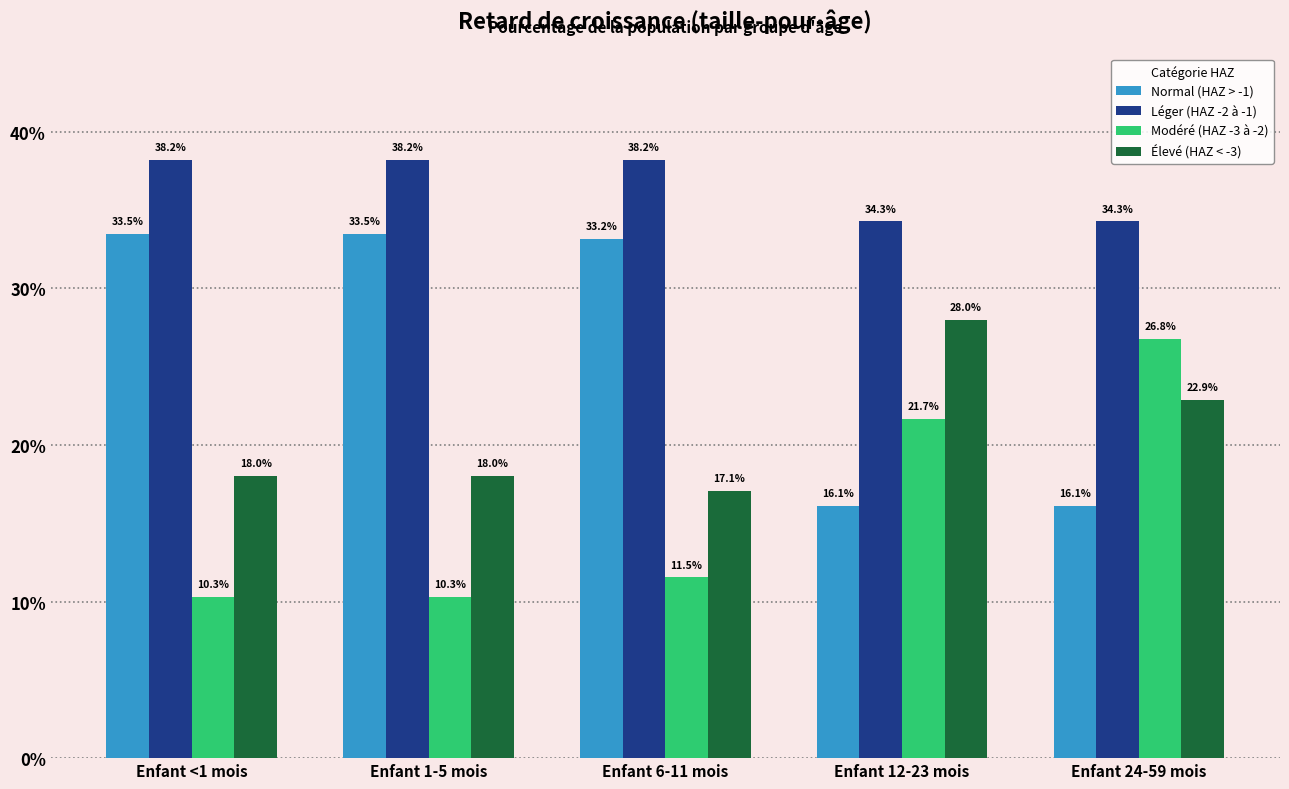

Count the Élevé (HAZ < -3) values in the range 0 to 1.

5